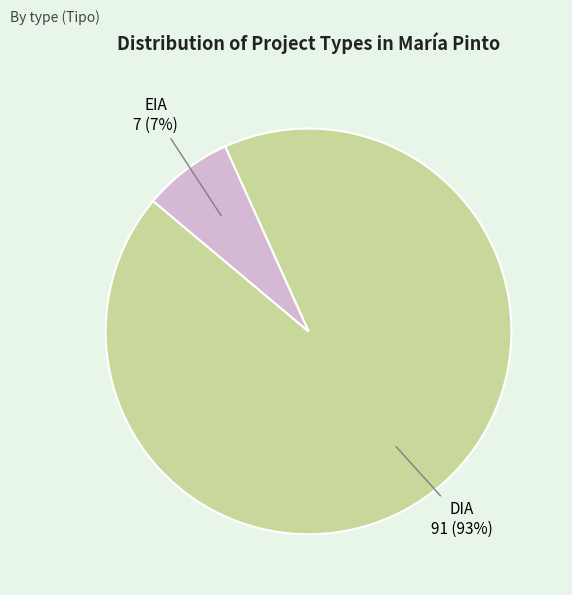

What percentage is the EIA slice, to the nearest percent?

7%